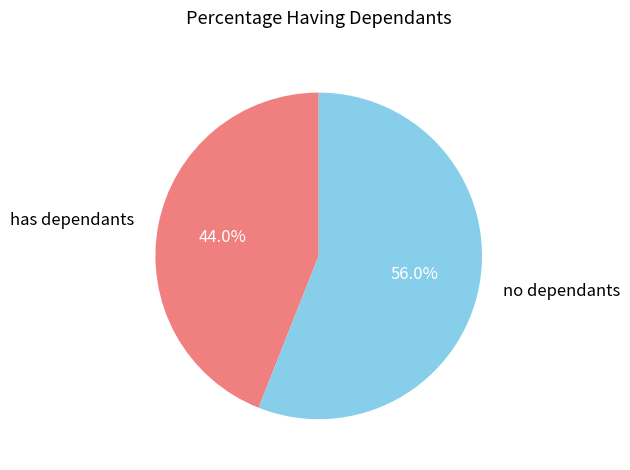

How many slices are in this pie chart?

2